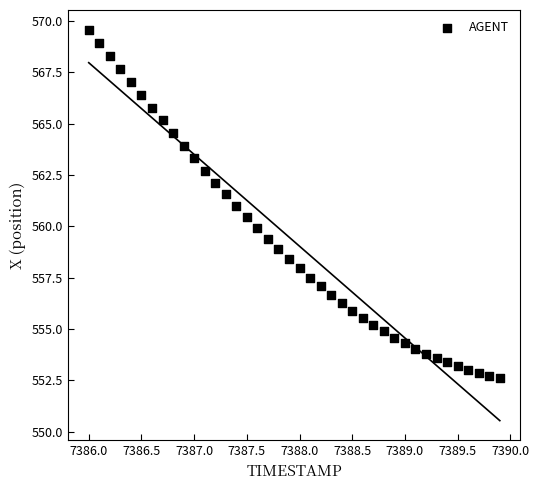

What is the range of X values (max minus min)?

3.9